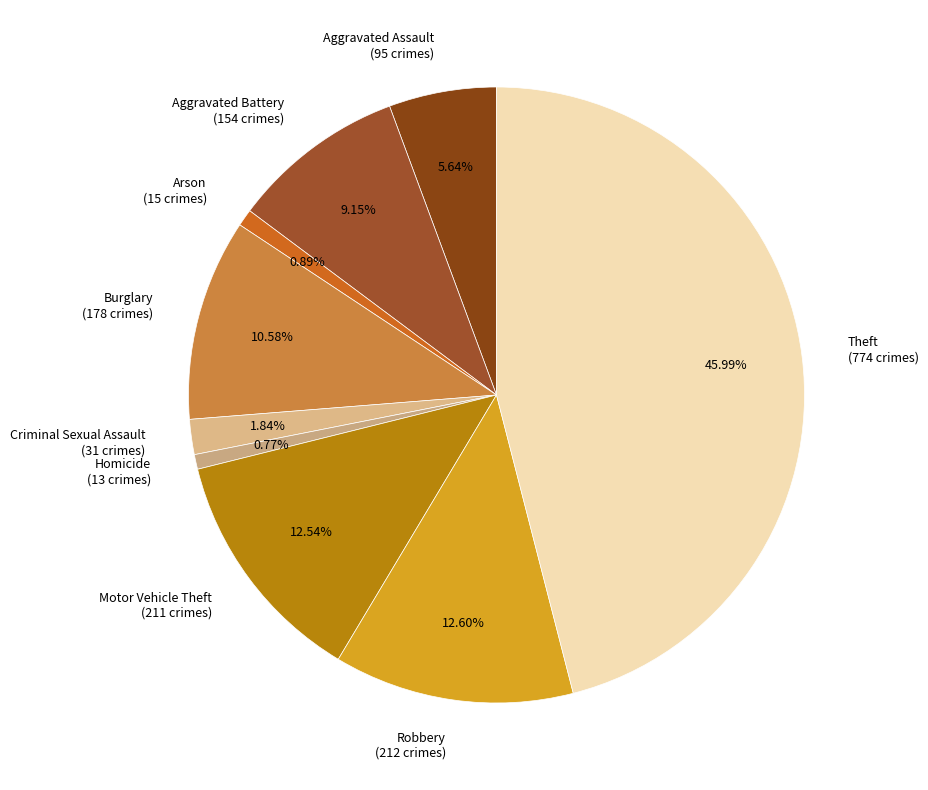

To the nearest percent, what percentage of the pie is Theft?

46%